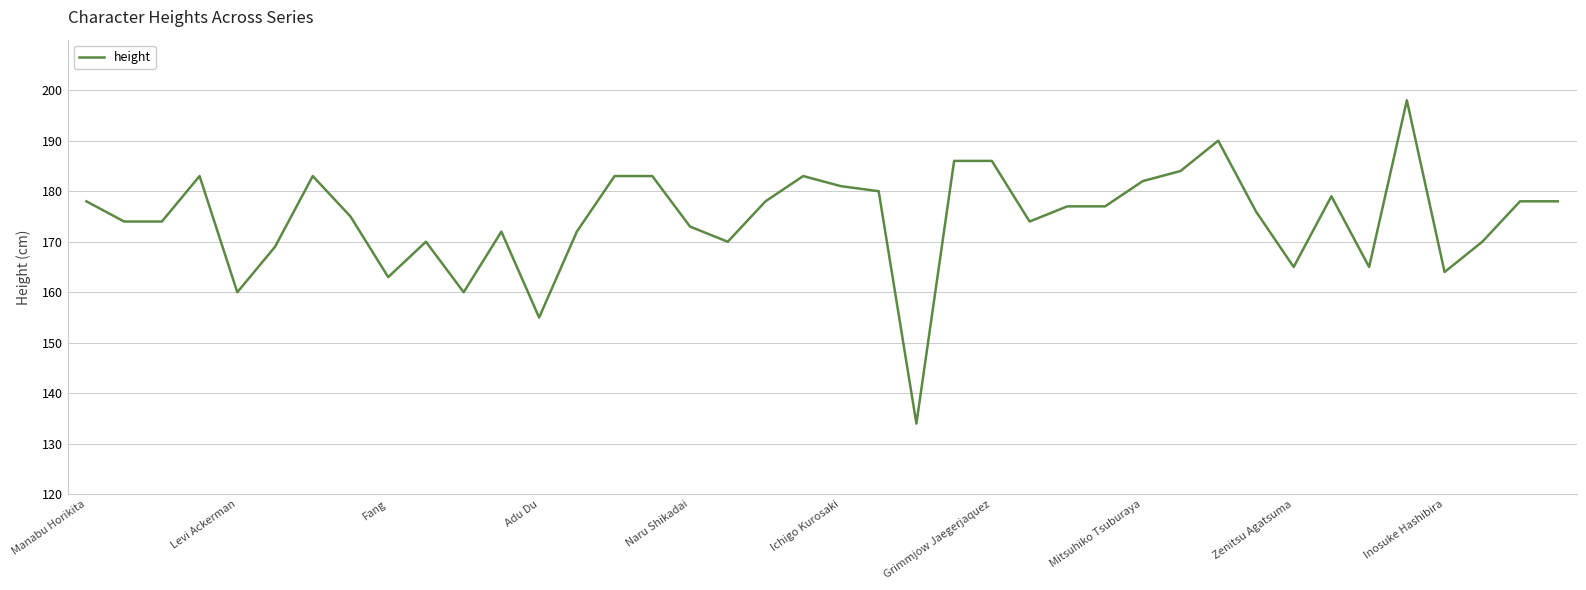

What is the greatest value displayed?

198